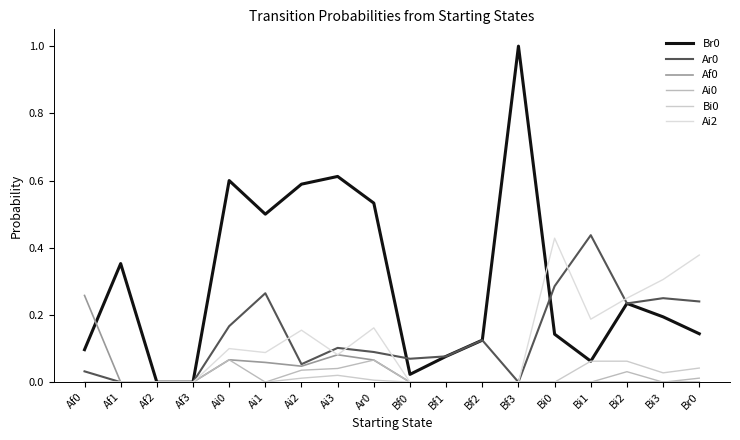

The Af0 series shows 0.0 at Ai1. True or false?

False